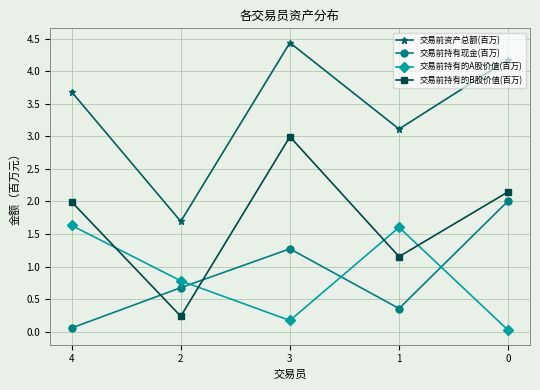

What is the greatest value displayed?

4.4